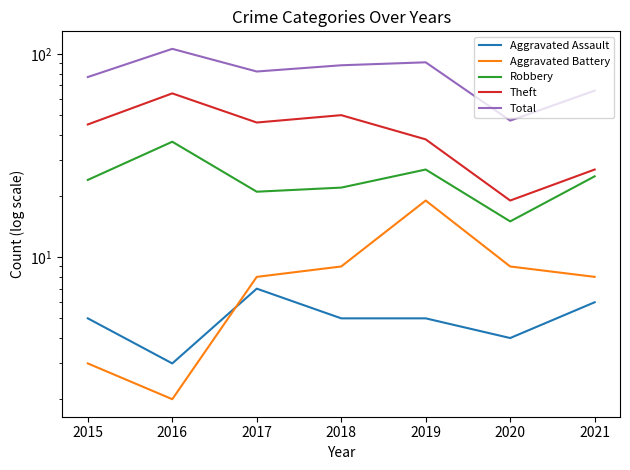

Is this an area chart (filled region under the line)?

No